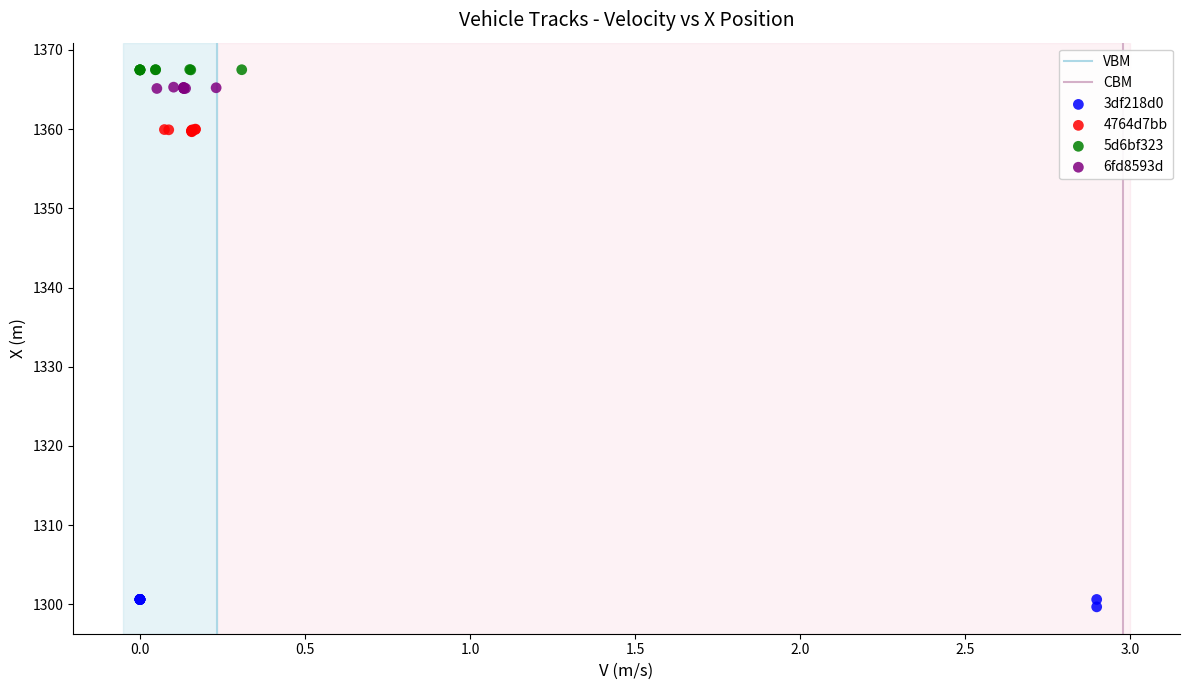

Which series reaches the minimum Y coordinate?

3df218d0